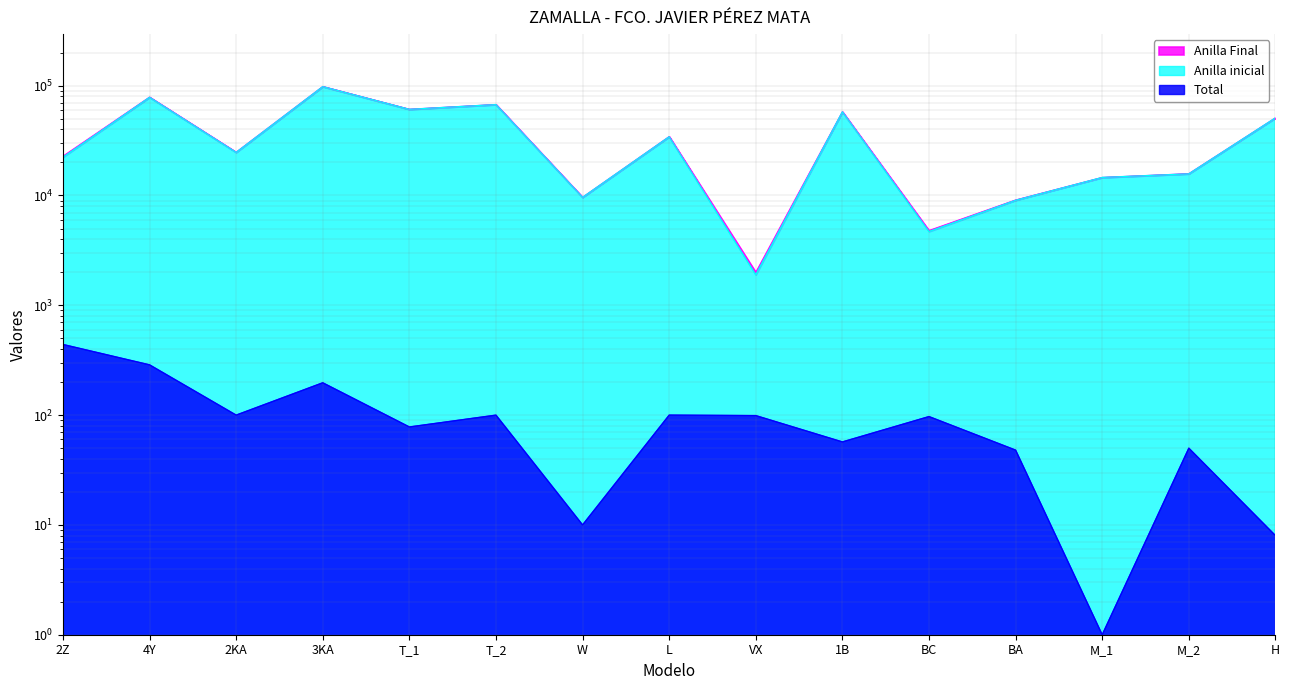

True or false: Anilla inicial and Anilla Final cross at least once.

False